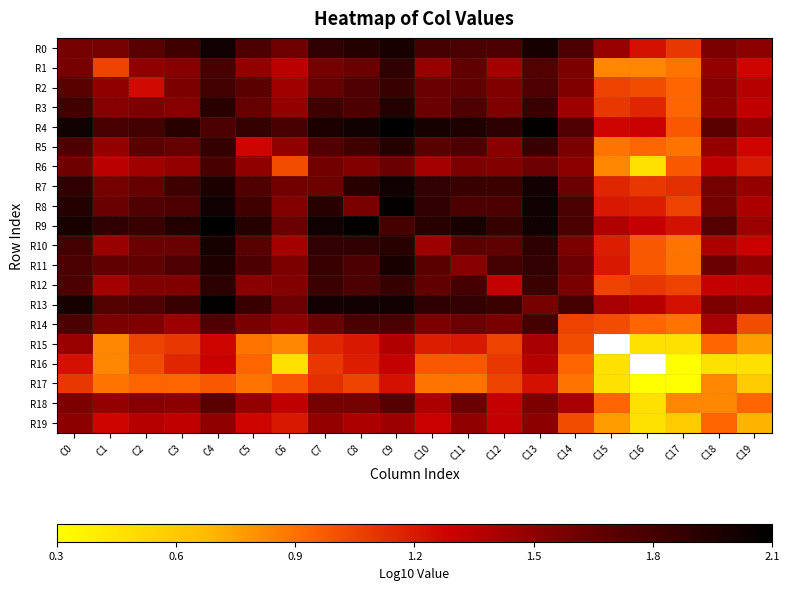

Read the R13 value at C13.

1.6